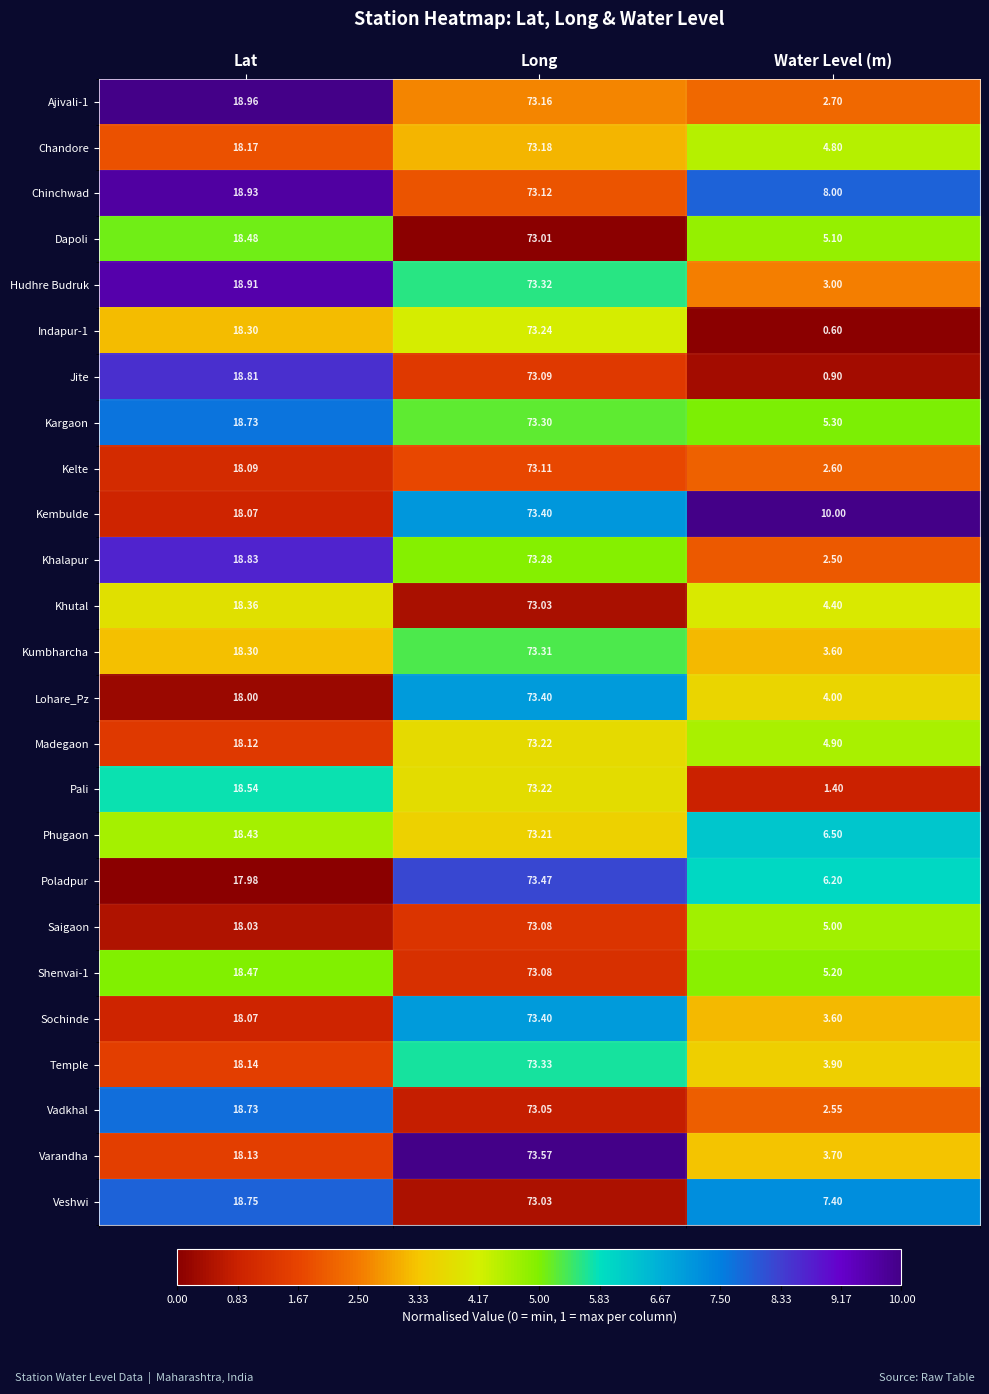

Which category has the highest value across all series?

Long